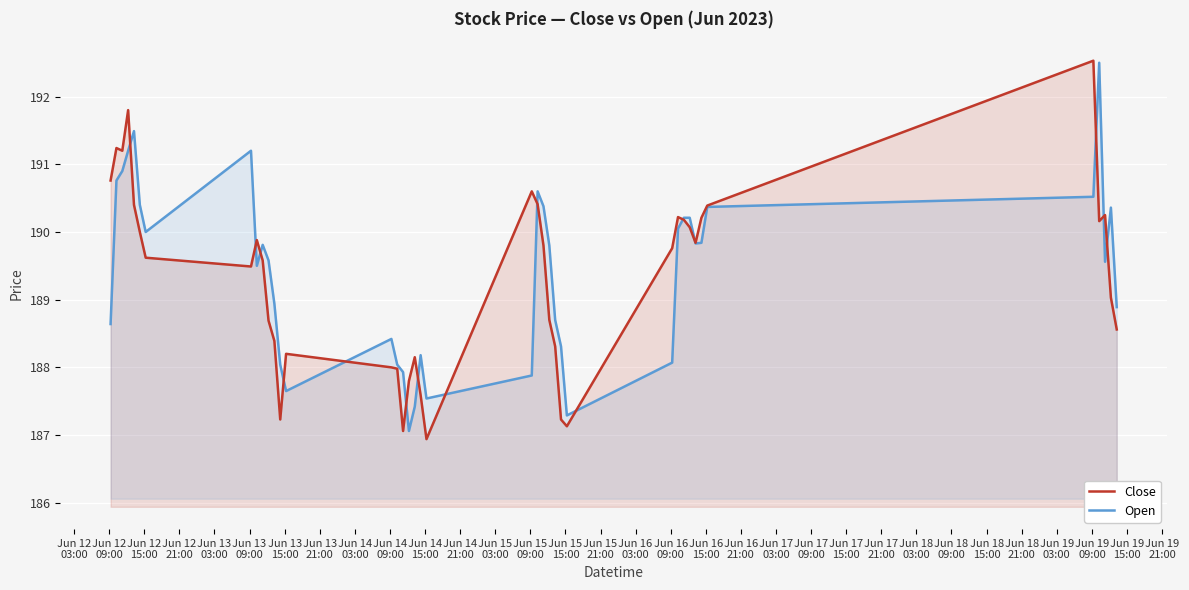

How many lines are shown in the chart?

2